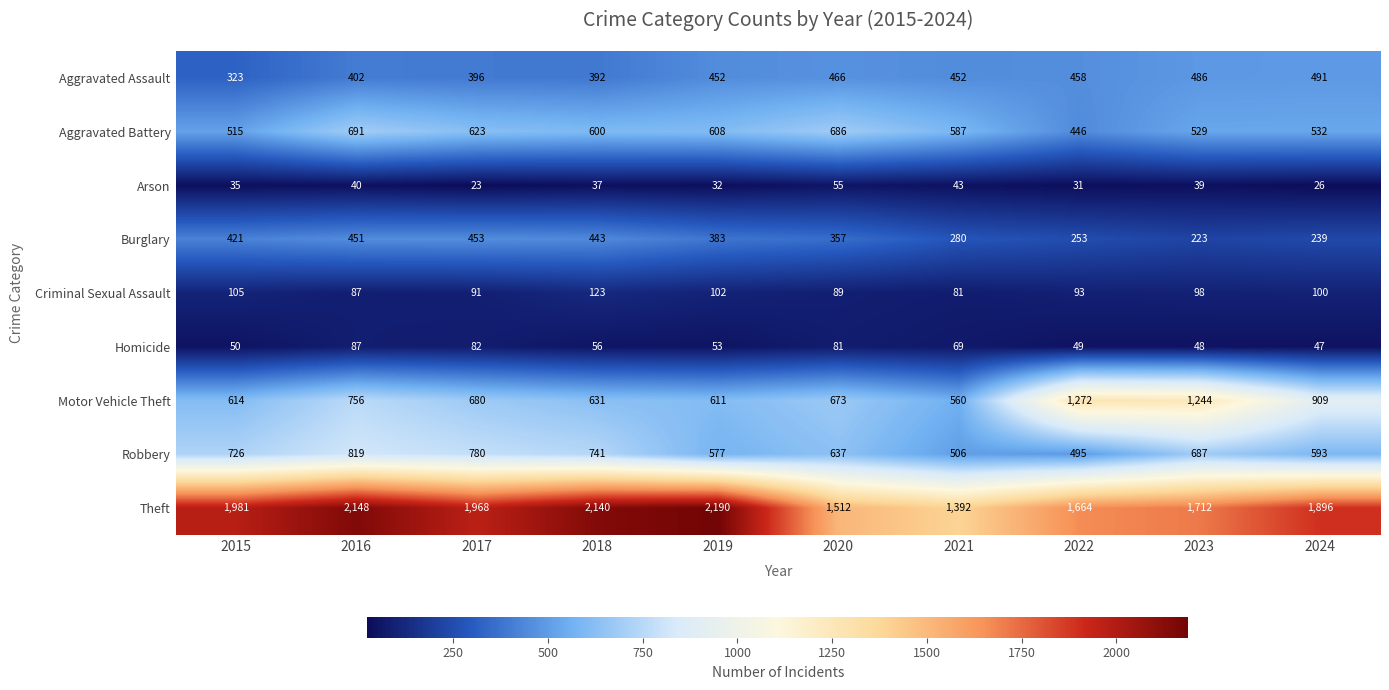

What is the average value of the Criminal Sexual Assault series?

97